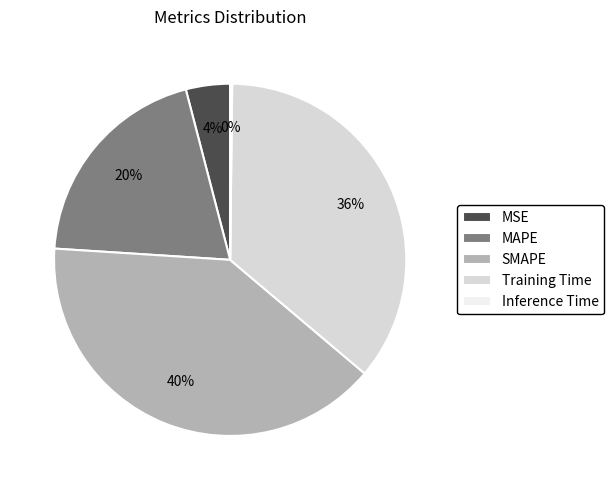

Which has a higher value, SMAPE or MAPE?

SMAPE